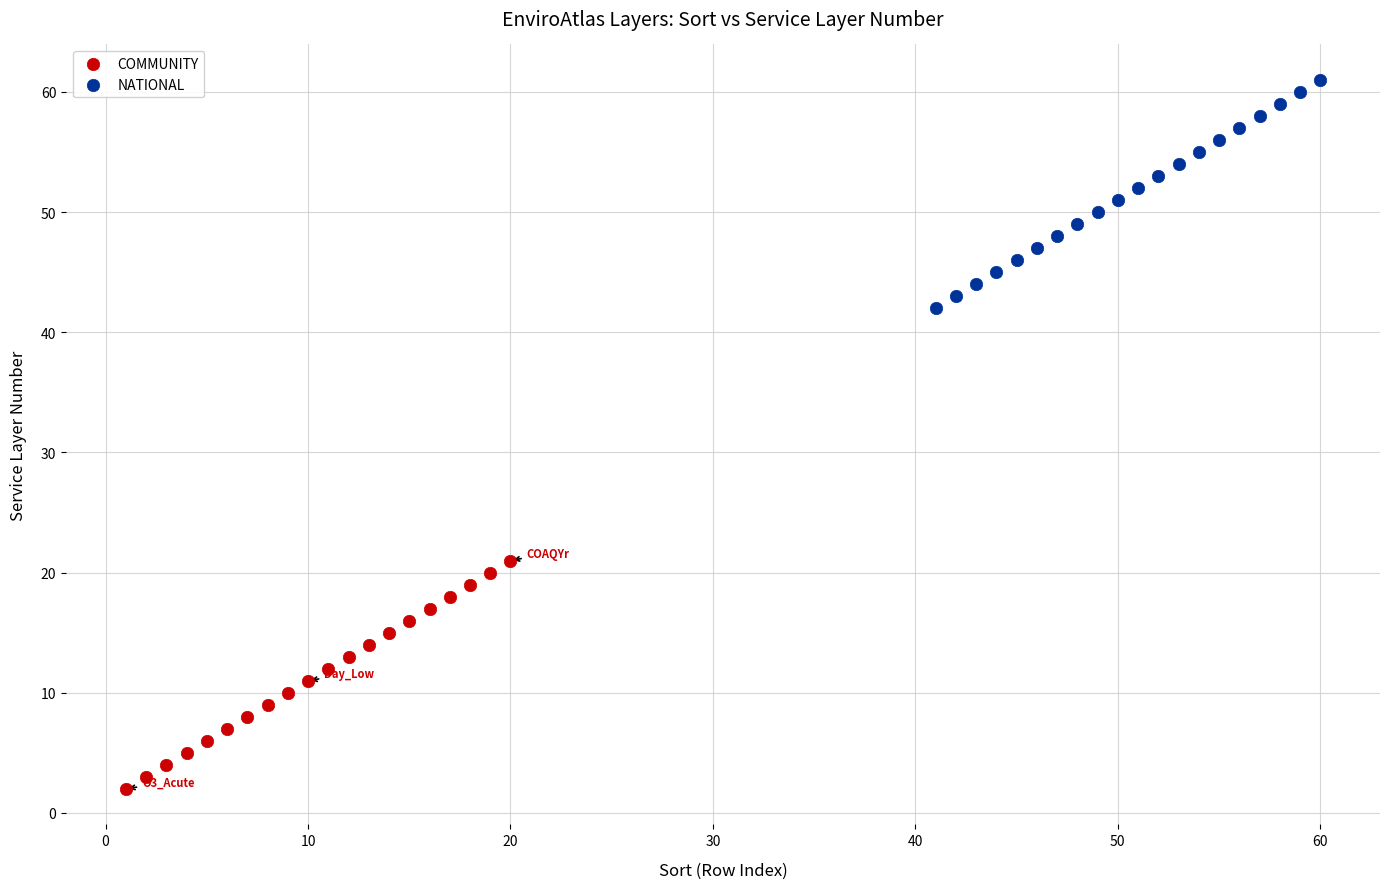

Which series contains the highest Y value?

NATIONAL